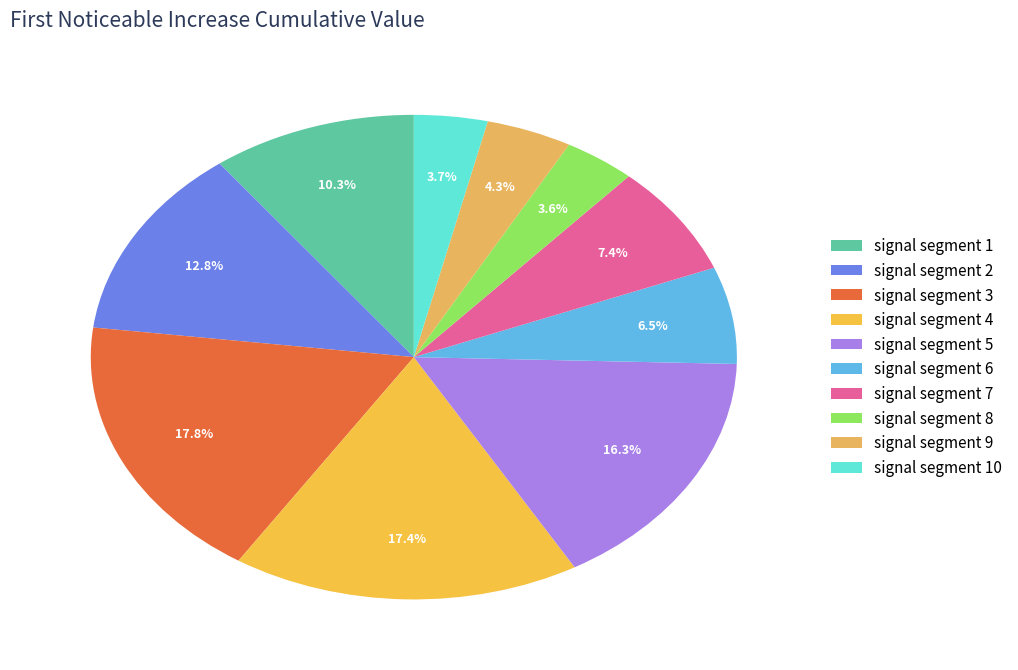

Does any single category account for the majority?

No